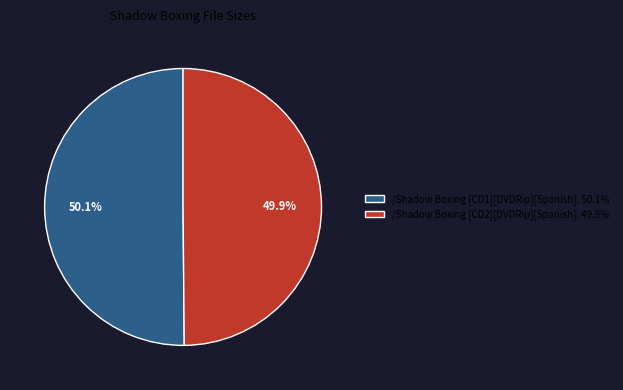

How much of the chart is everything except /Shadow Boxing [CD2][DVDRip][Spanish]?

50.1%